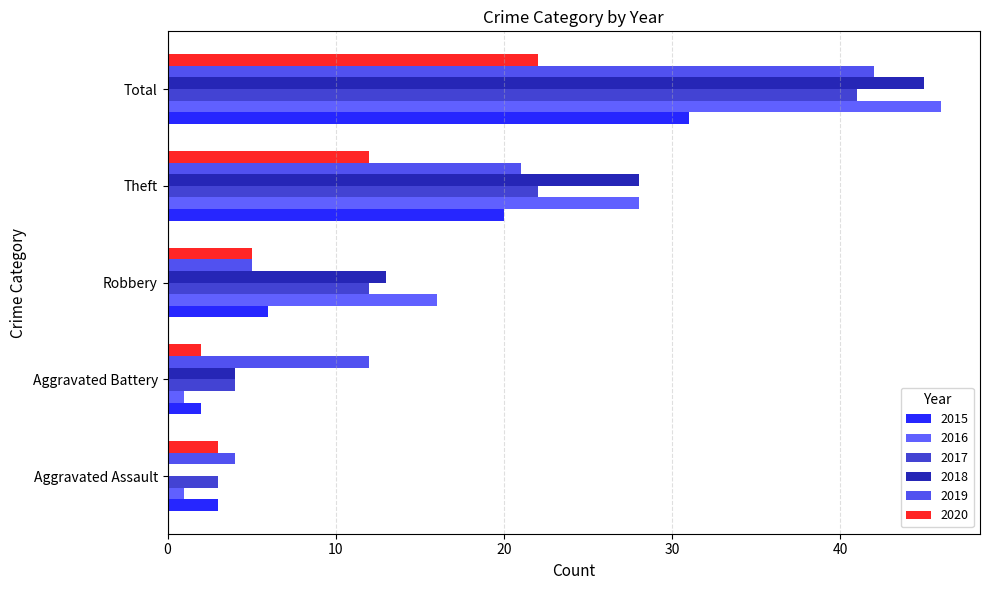

At which category is the sum across all series the highest?

Total